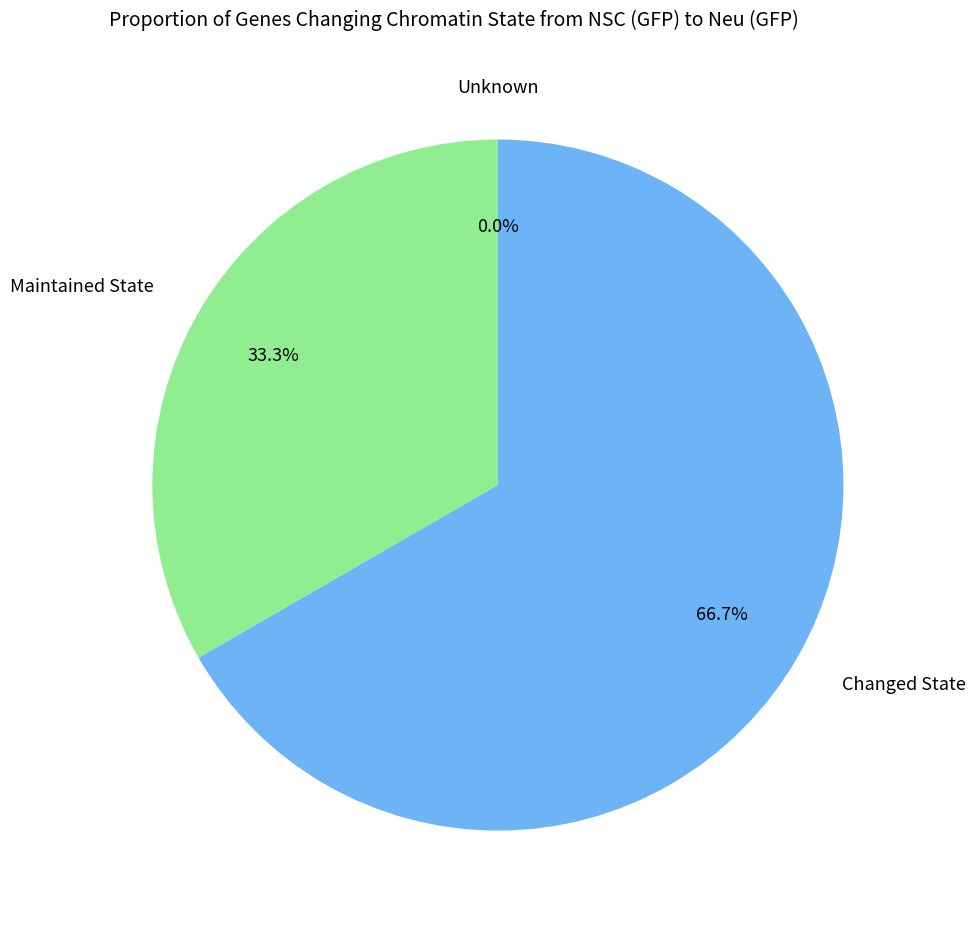

To the nearest percent, what is the difference between the P8 and P6 slice percentages?

33%